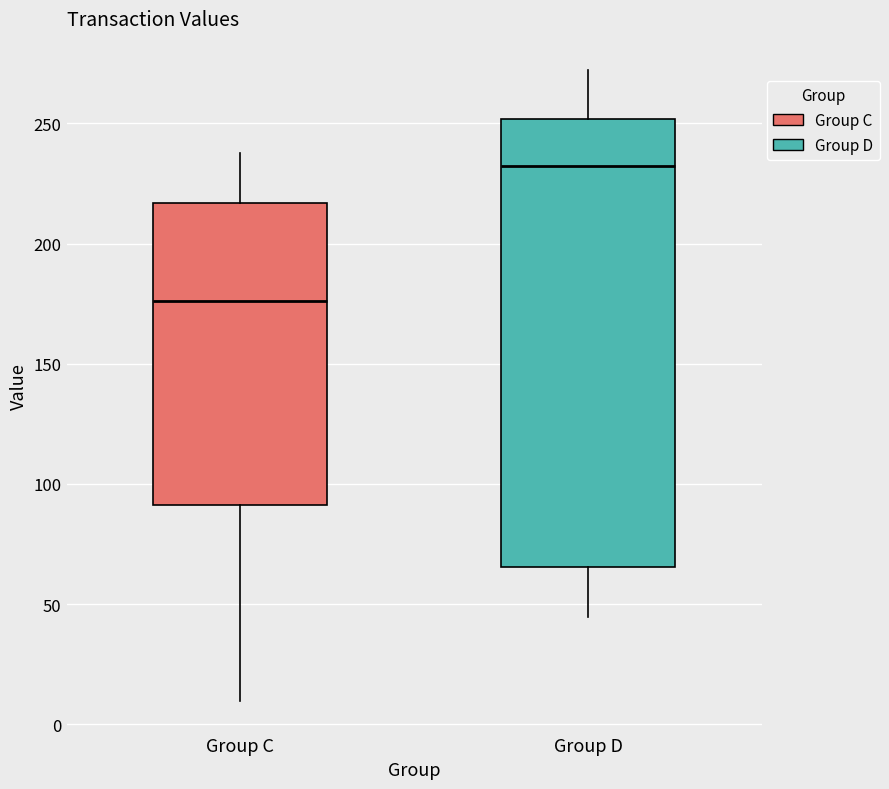

Which box has the lowest median line?

Group C